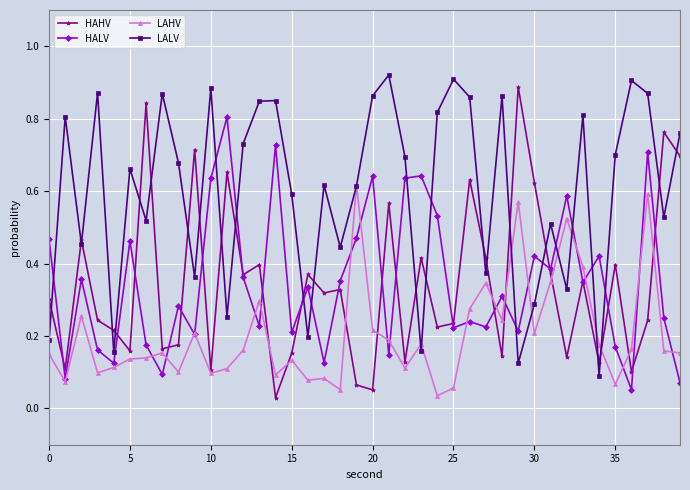

Which series has the largest total across all categories?

LALV